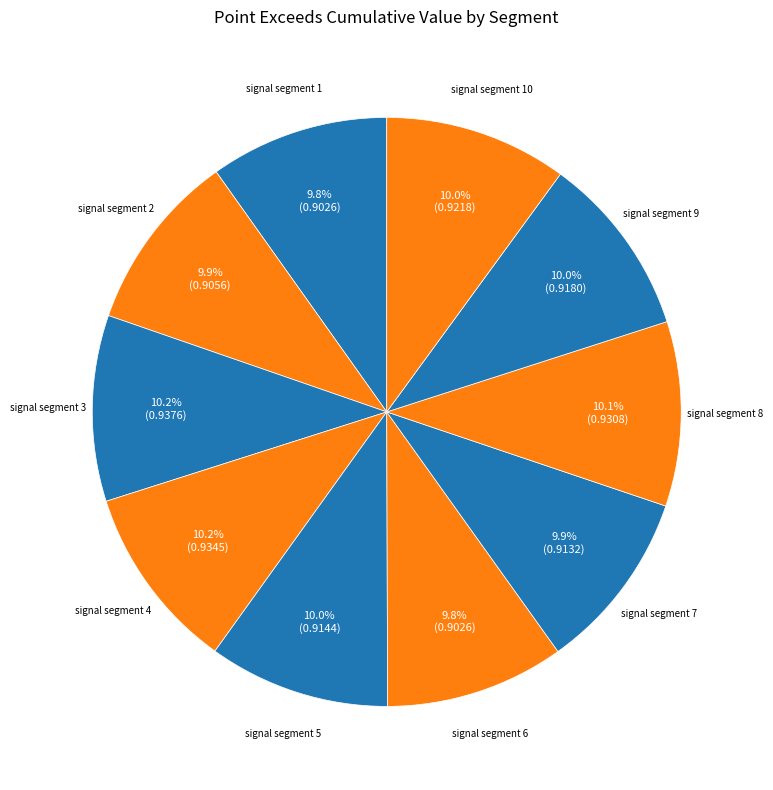

To the nearest percent, what is the combined percentage of signal segment 6 and signal segment 1?

20%